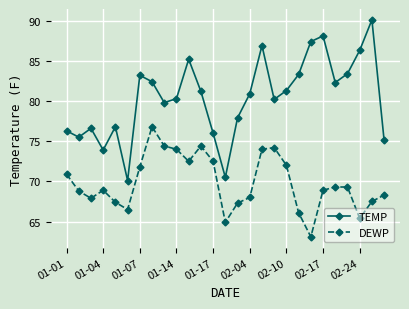

What is the minimum value shown in the chart?

63.1